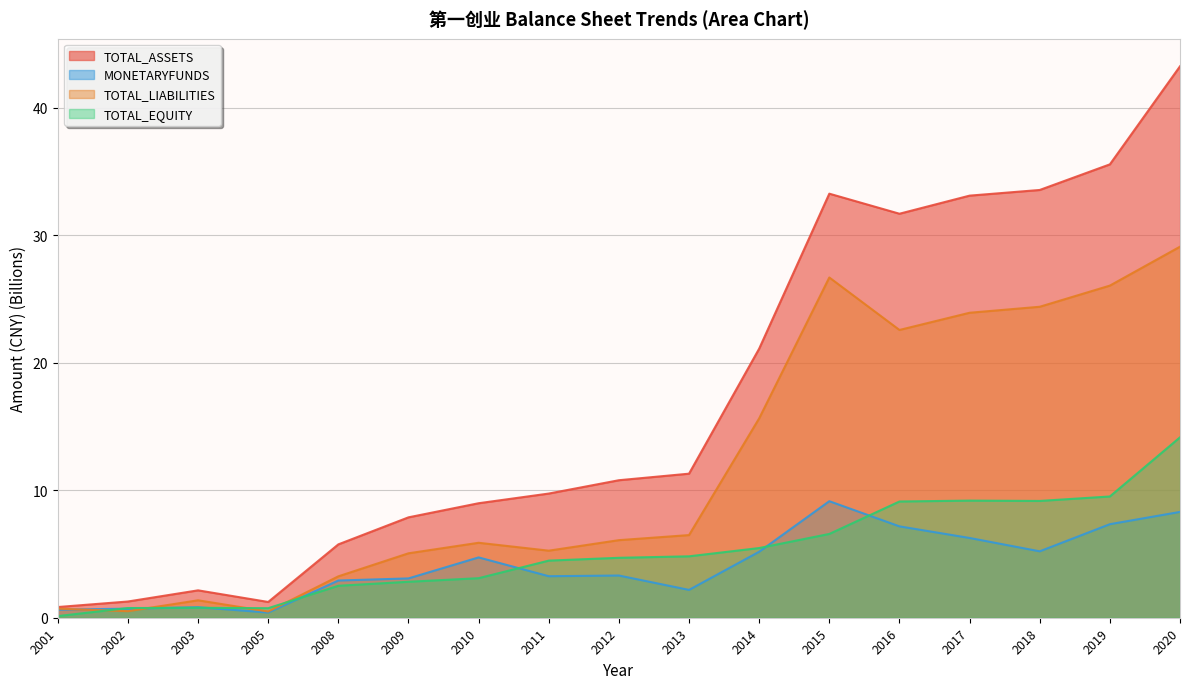

What are all the series names shown in the legend?

TOTAL_ASSETS, MONETARYFUNDS, TOTAL_LIABILITIES, TOTAL_EQUITY